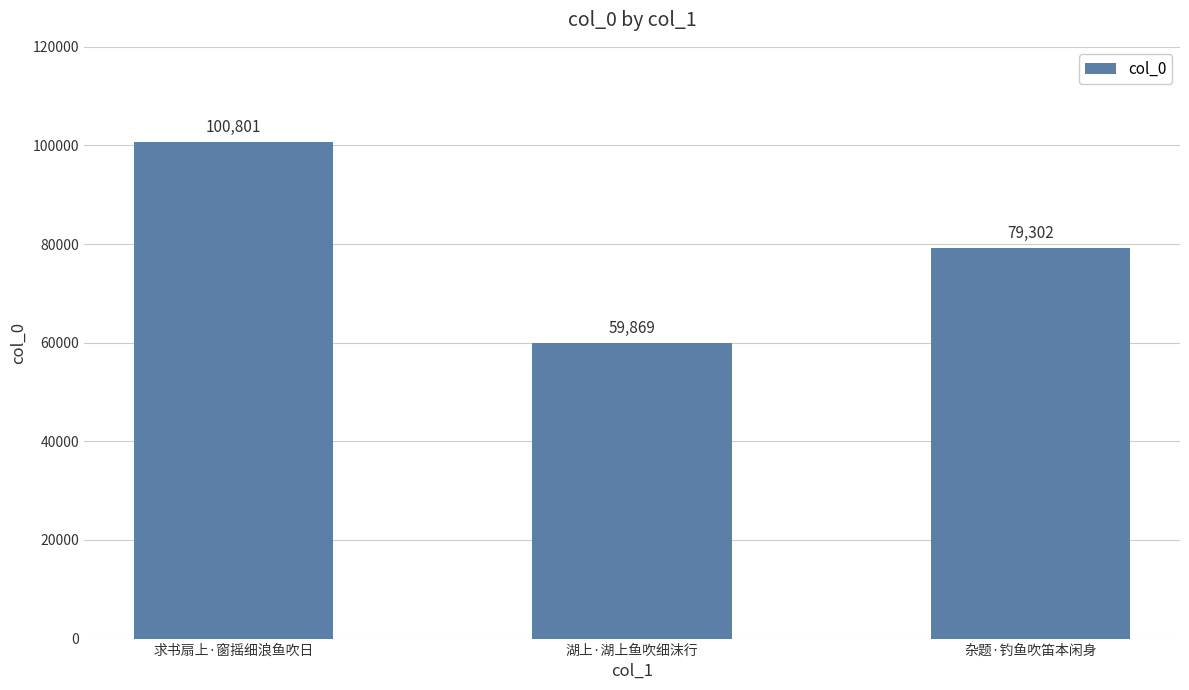

How many bars are there in total?

3